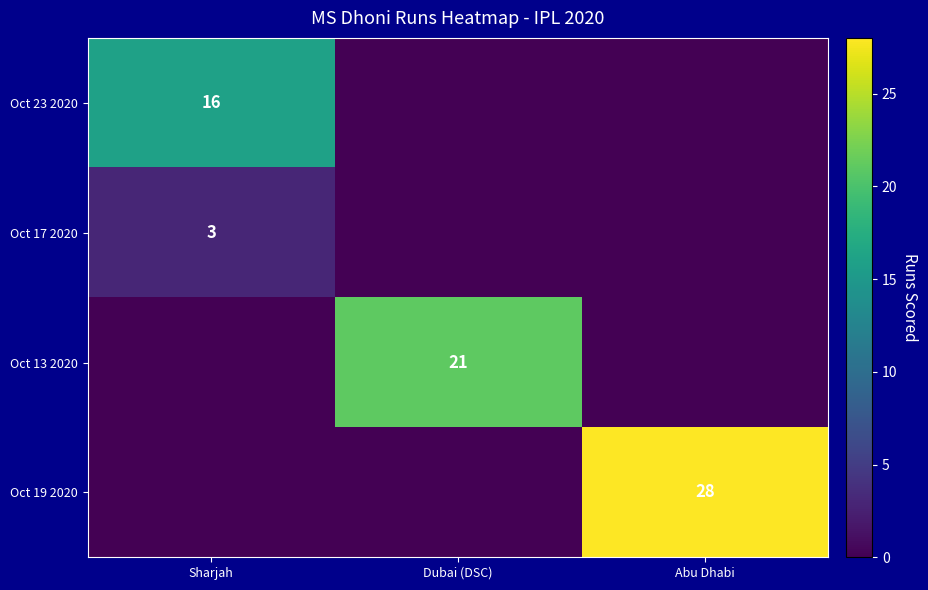

Is it true that Oct 13 2020 equals 21 at Dubai (DSC)?

True